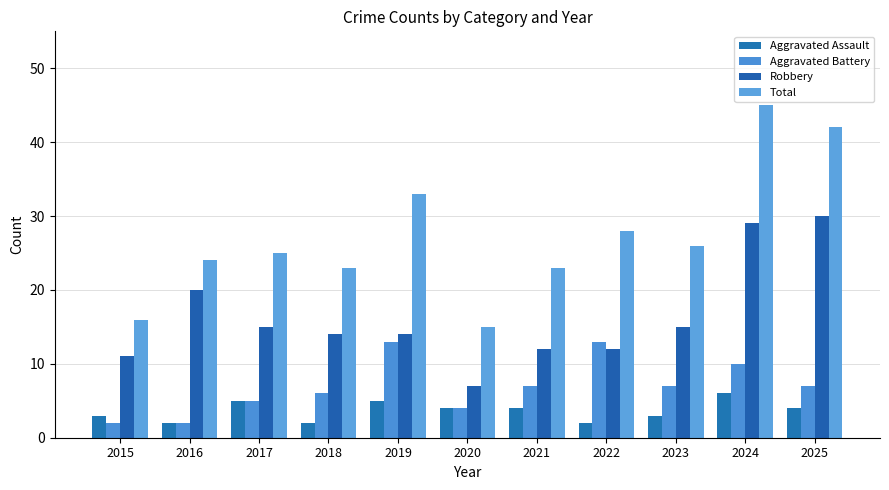

Which series has the widest spread of values?

Total